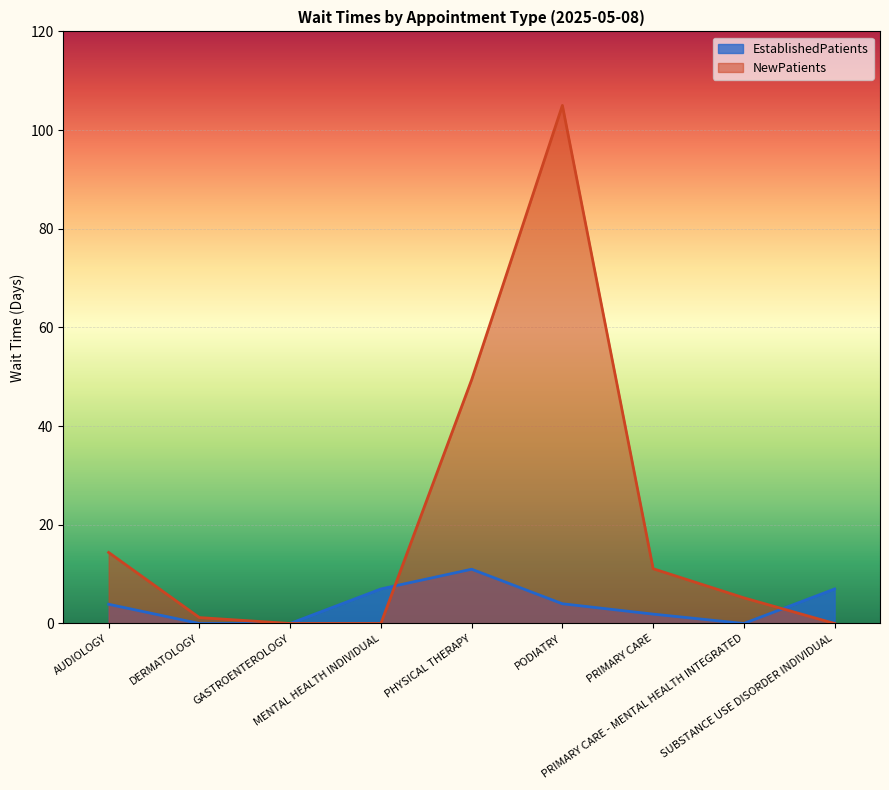

Where do NewPatients and EstablishedPatients first cross each other?

MENTAL HEALTH INDIVIDUAL and PHYSICAL THERAPY